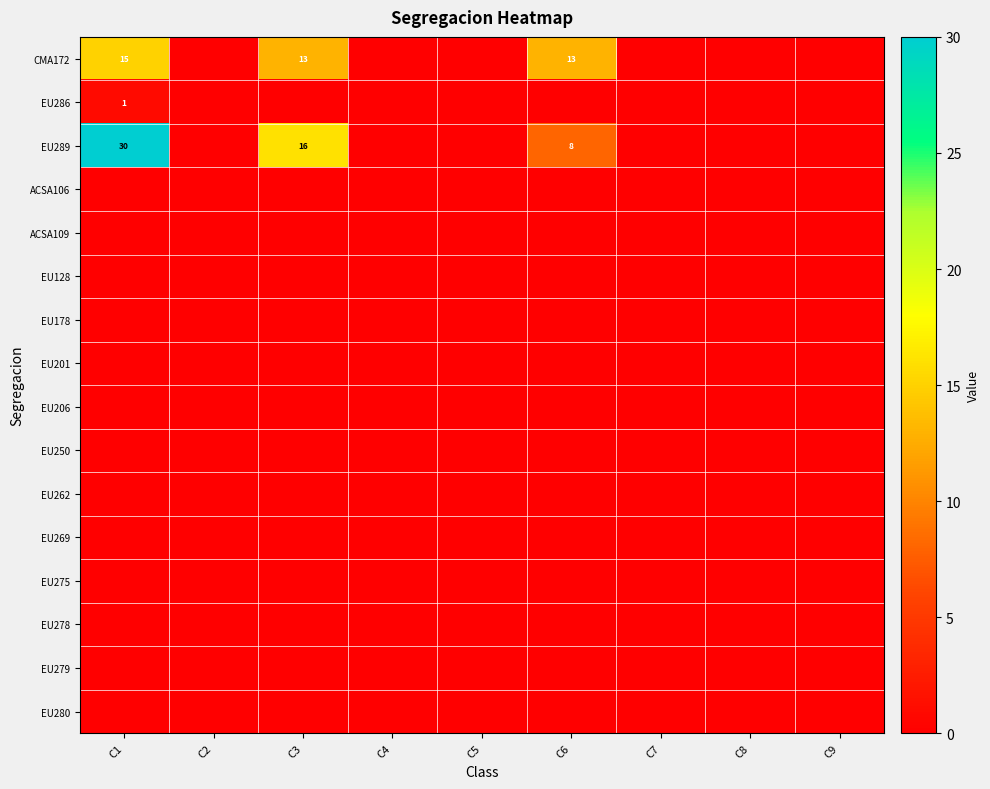

Which has a higher value, C2 or C9?

C2